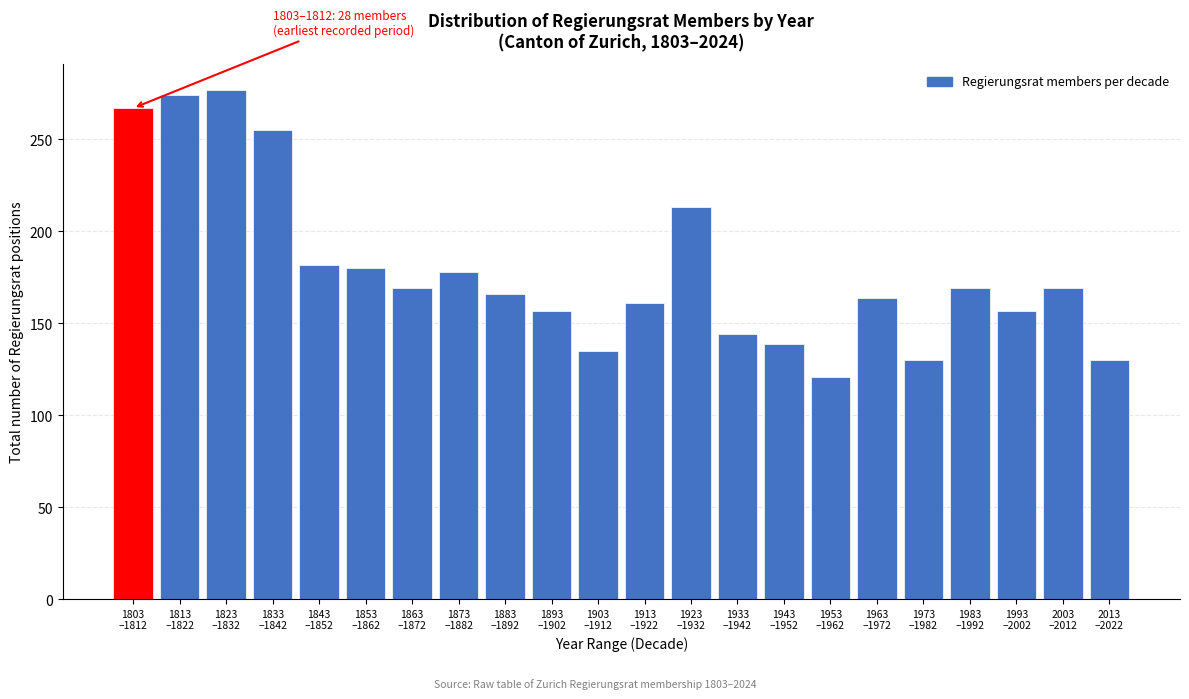

Reading right to left, transcribe all the data shown in this chart.

130	169	157	169	130	164	121	139	144	213	161	135	157	166	178	169	180	182	255	277	274	267